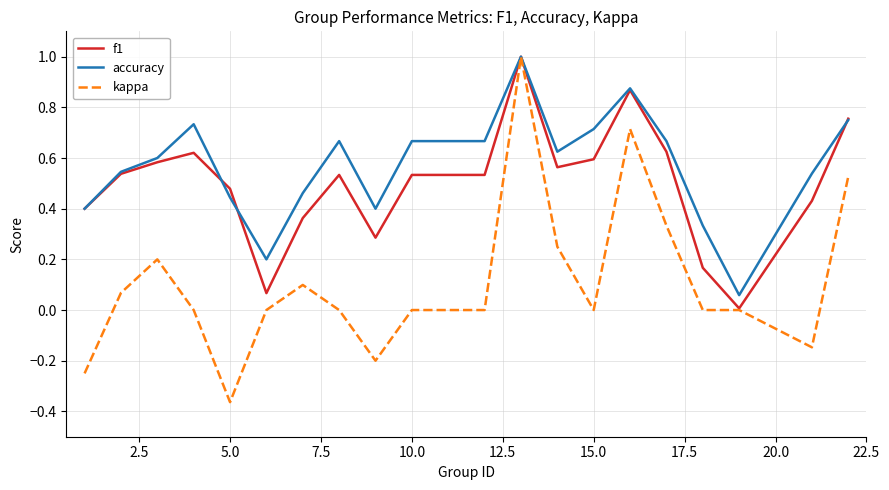

Which series has the largest range (max minus min)?

kappa